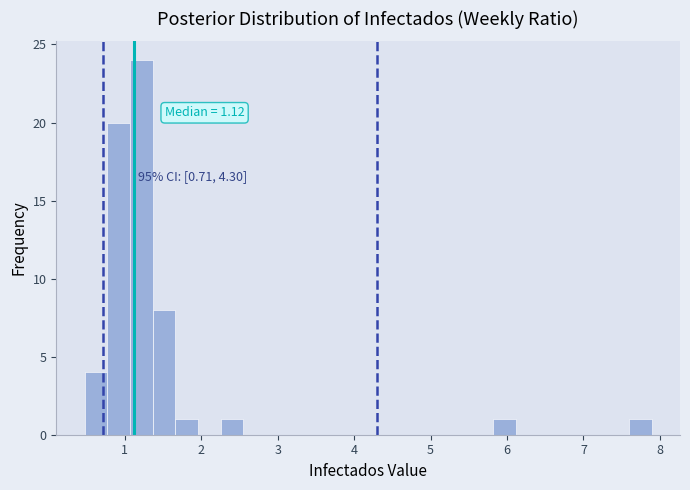

Read against the x-axis, roughly where is the centre of the tallest bar?

1.2